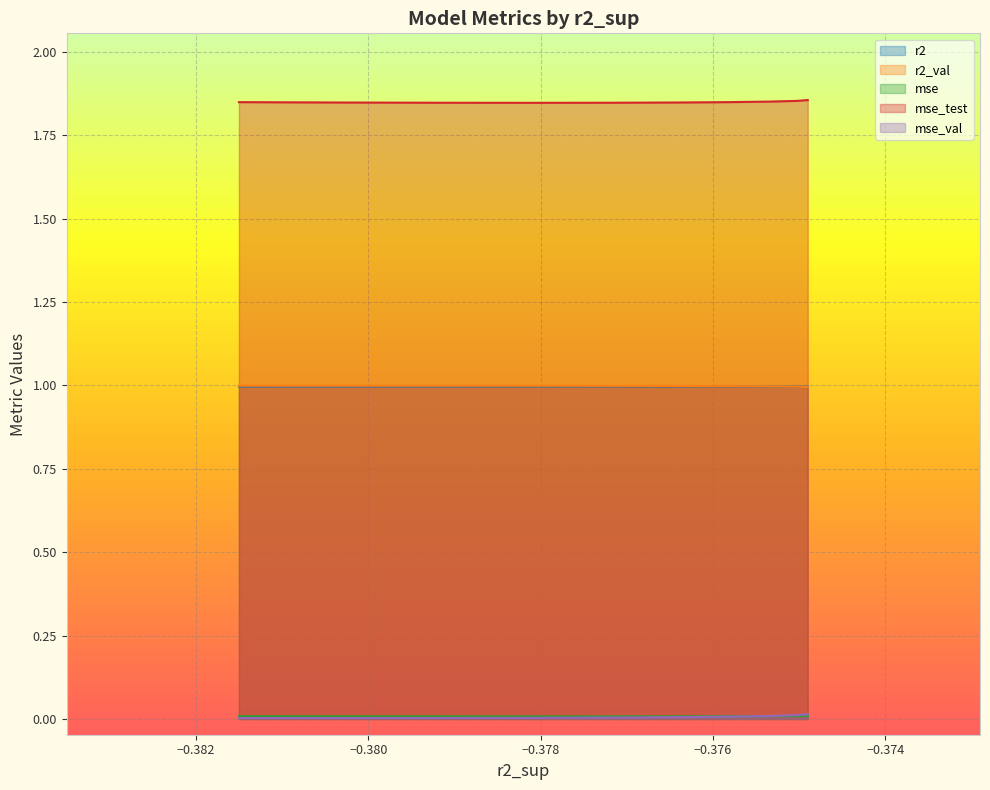

What value does the mse_test series have at model_6_19_9?

1.9